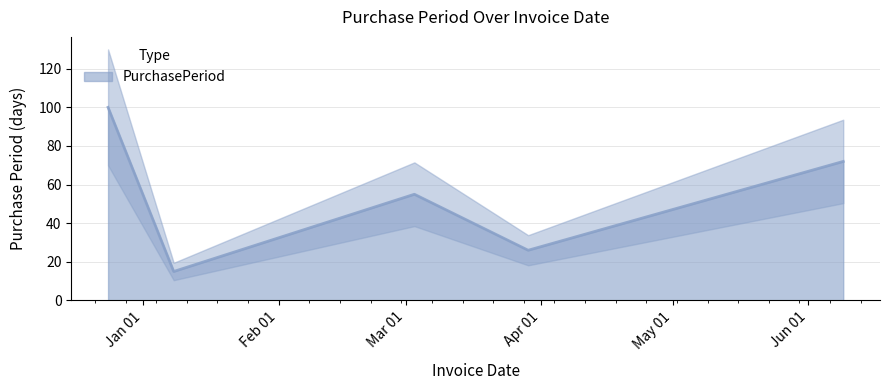

What is the label of the 5th point from the right?

2015-12-24